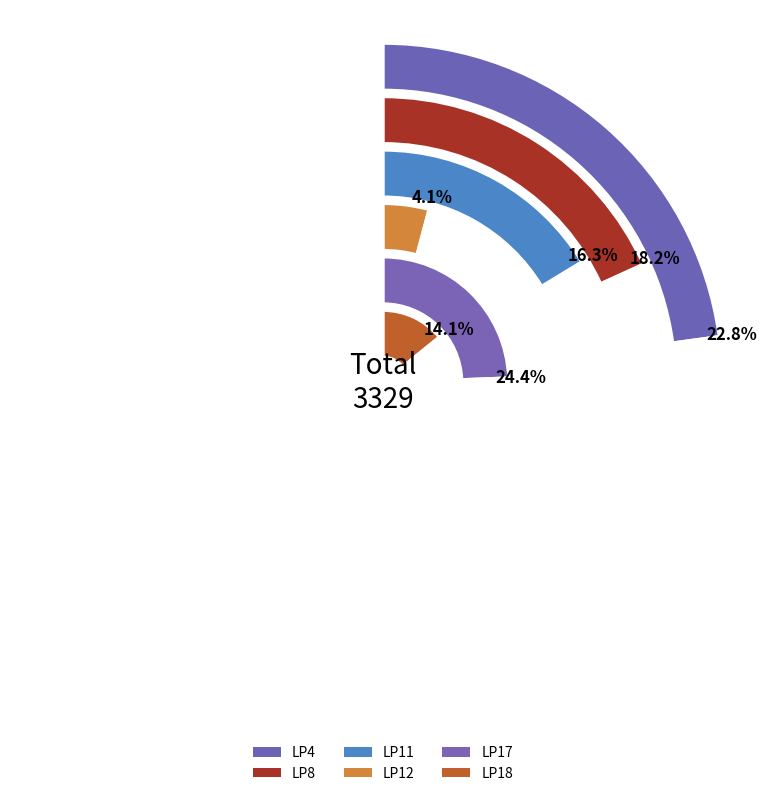

Is LP11 the majority of the pie?

No